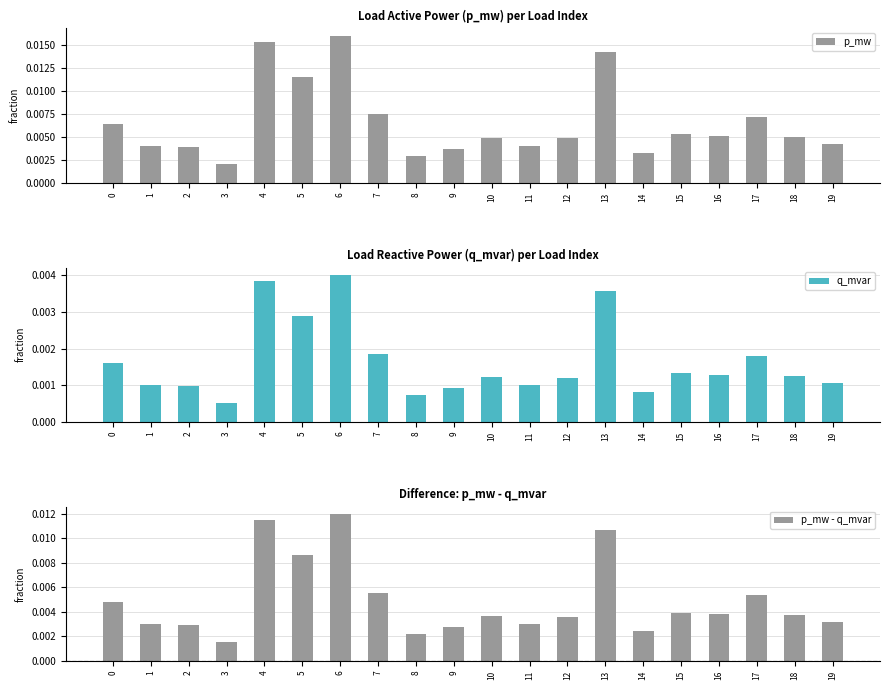

At how many categories does at least one series exceed 0?

20